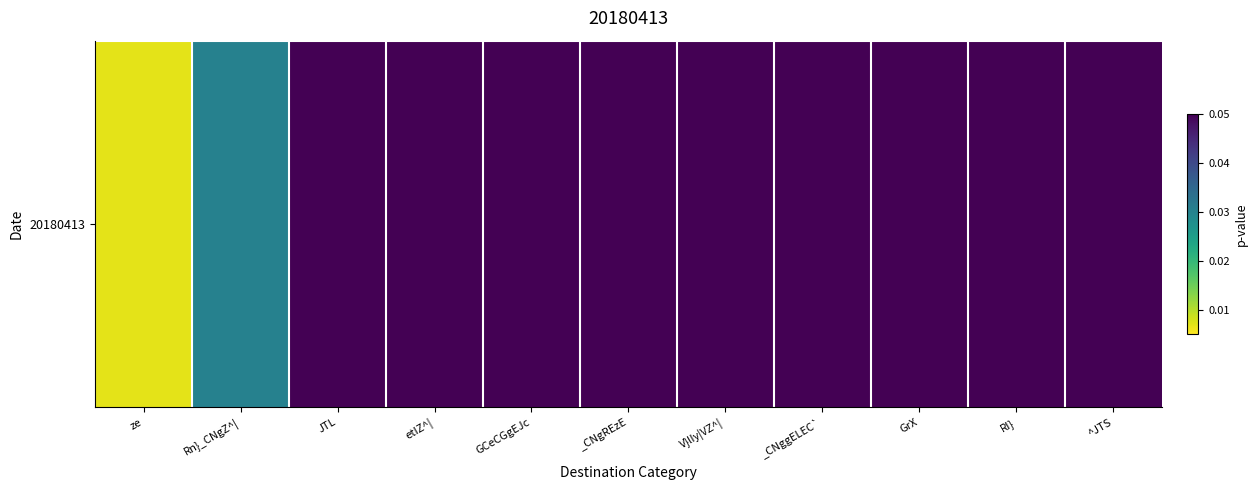

Reading right to left, extract all data points from this chart.

0.1	0.1	0.1	0.1	0.1	0.1	0.1	0.1	0.0	0.0	0.0